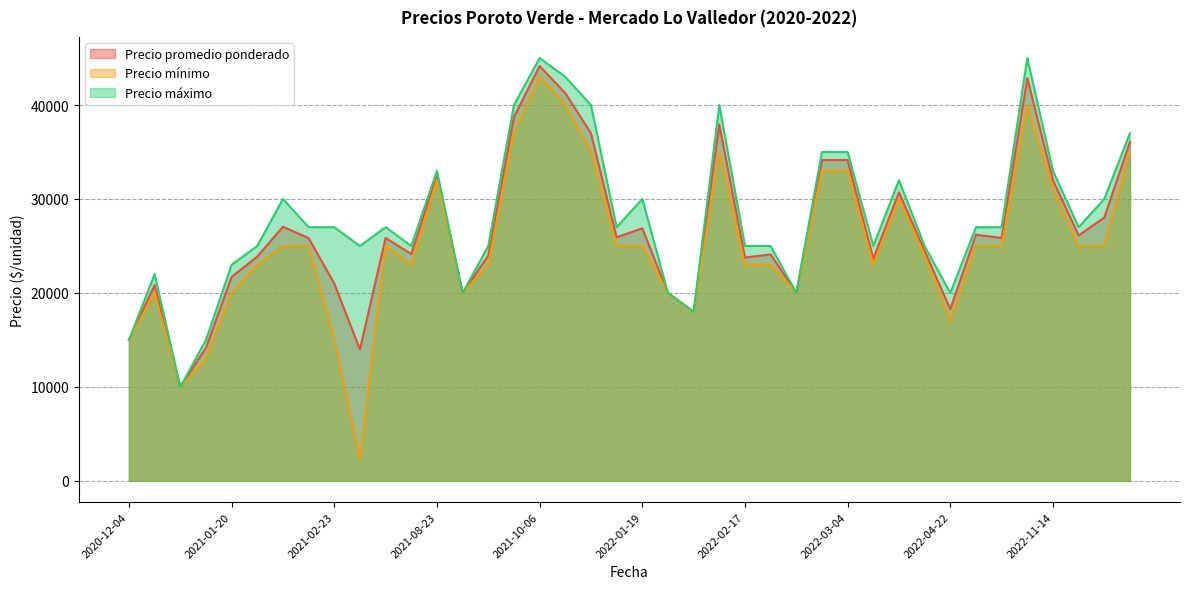

Which series has the widest spread of values?

Precio mínimo